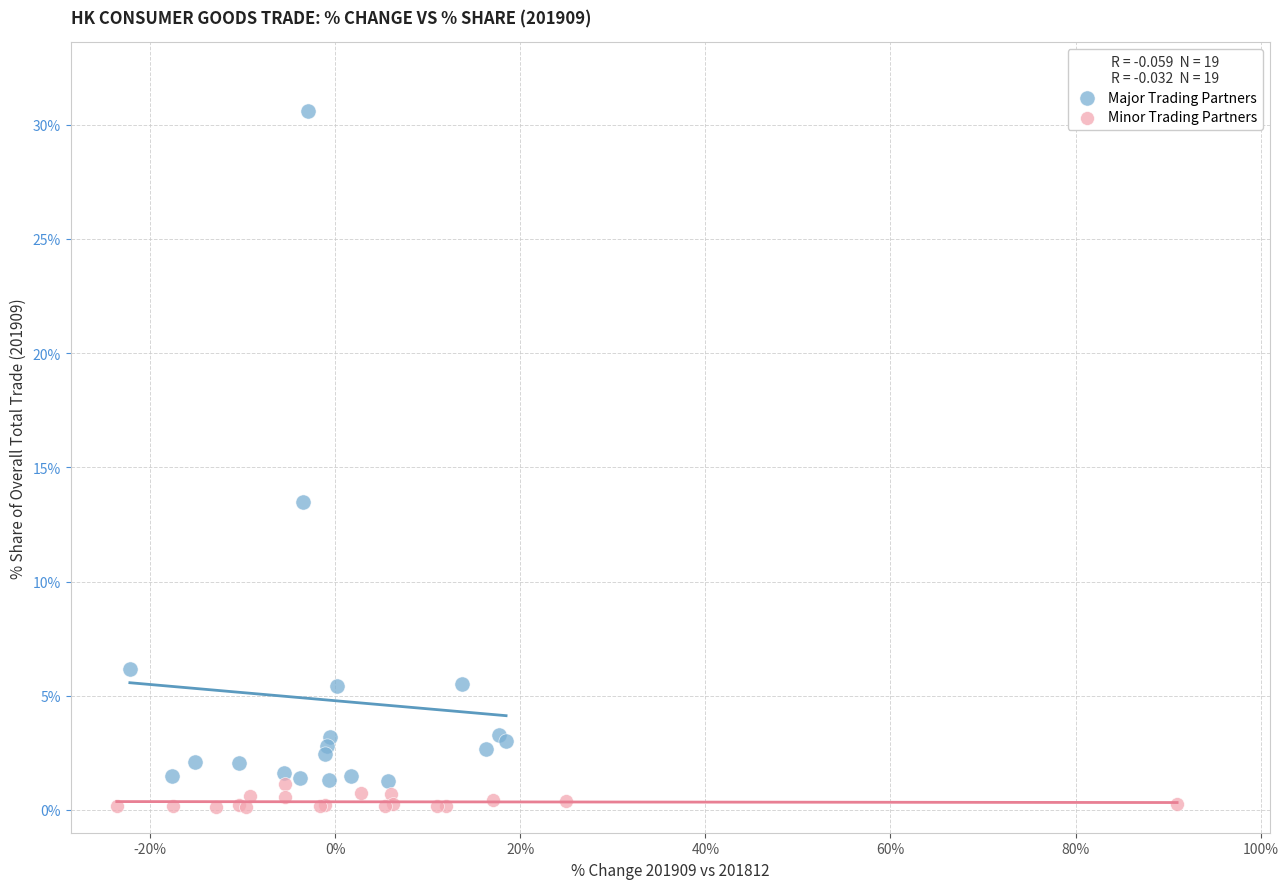

Which series has the widest spread of Y values?

Major Trading Partners